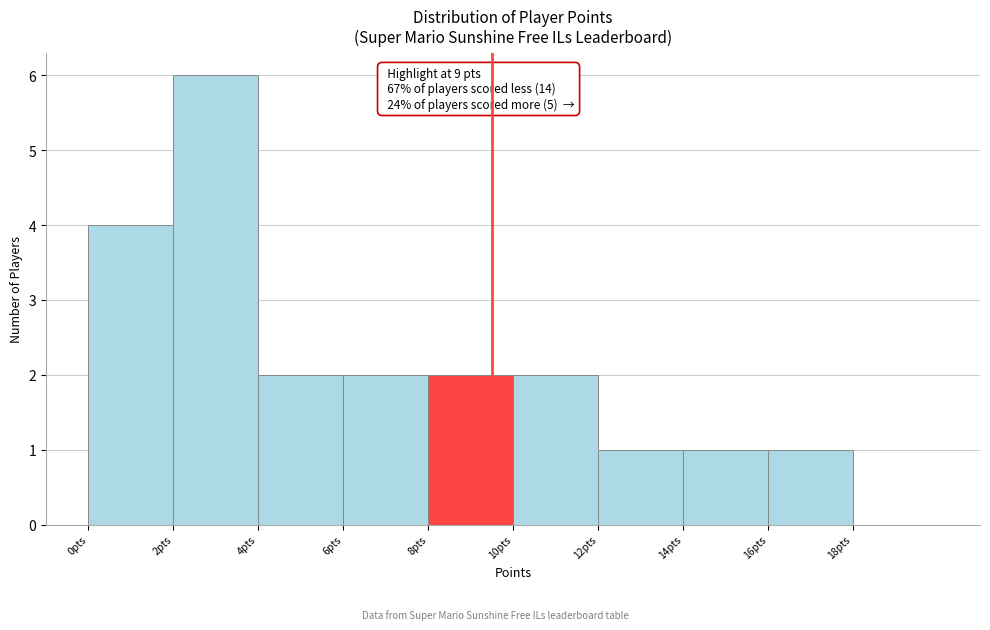

Over which range of the x-axis is the bar tallest?

2 to 4